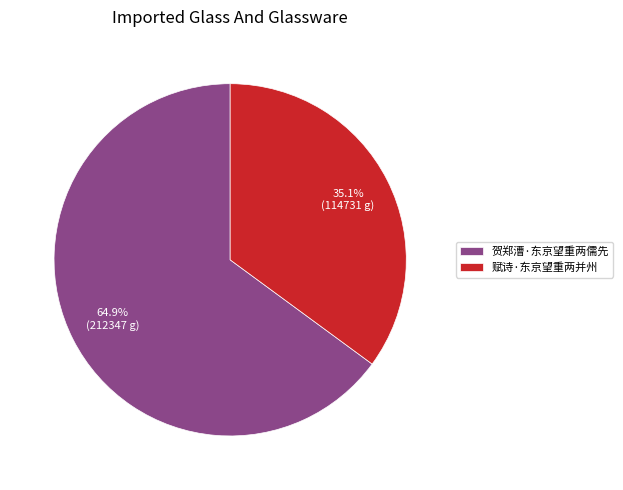

How many slices are in this pie chart?

2